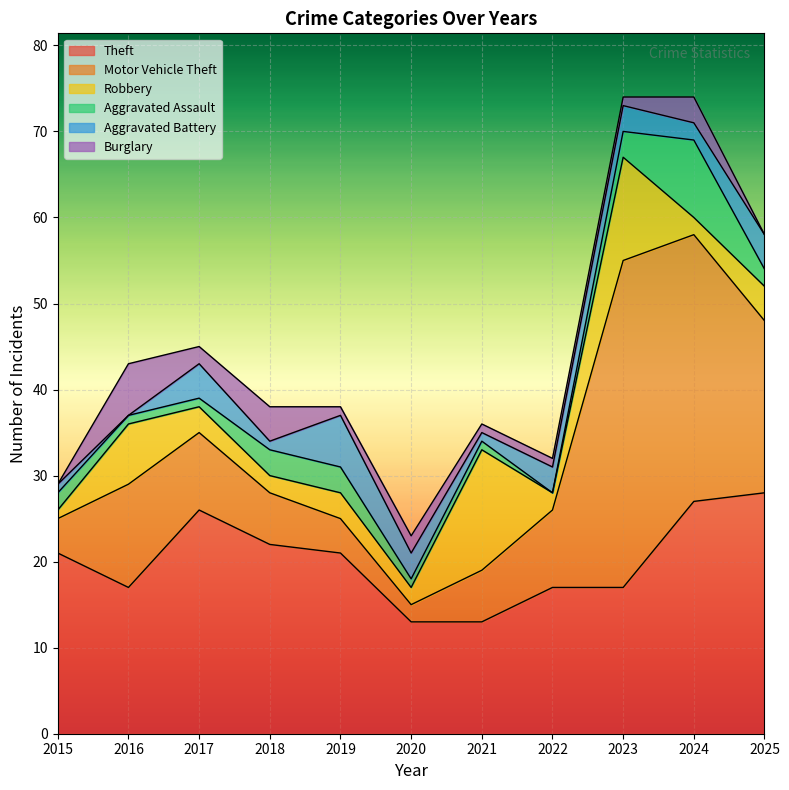

Is it true that Theft equals 33 at 2018?

False